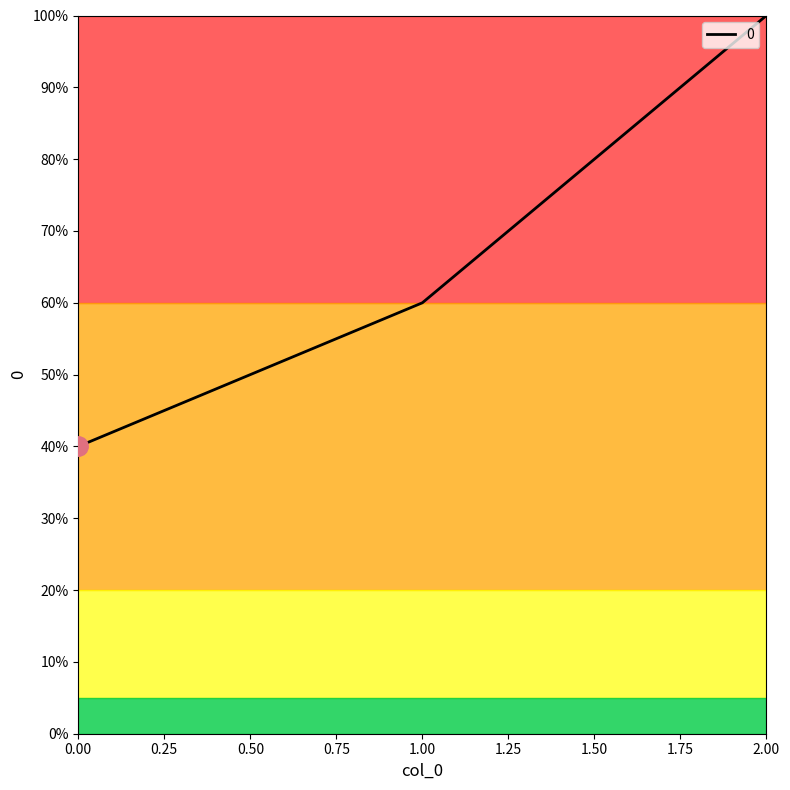

How many series are shown in this chart?

1